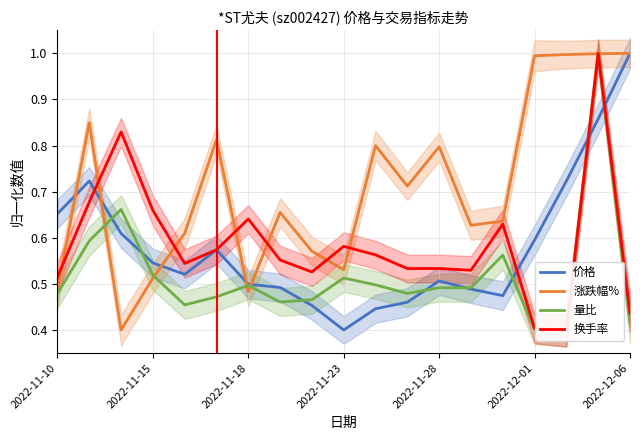

Which series ends up on top after the final intersection of 涨跌幅% and 换手率?

涨跌幅%